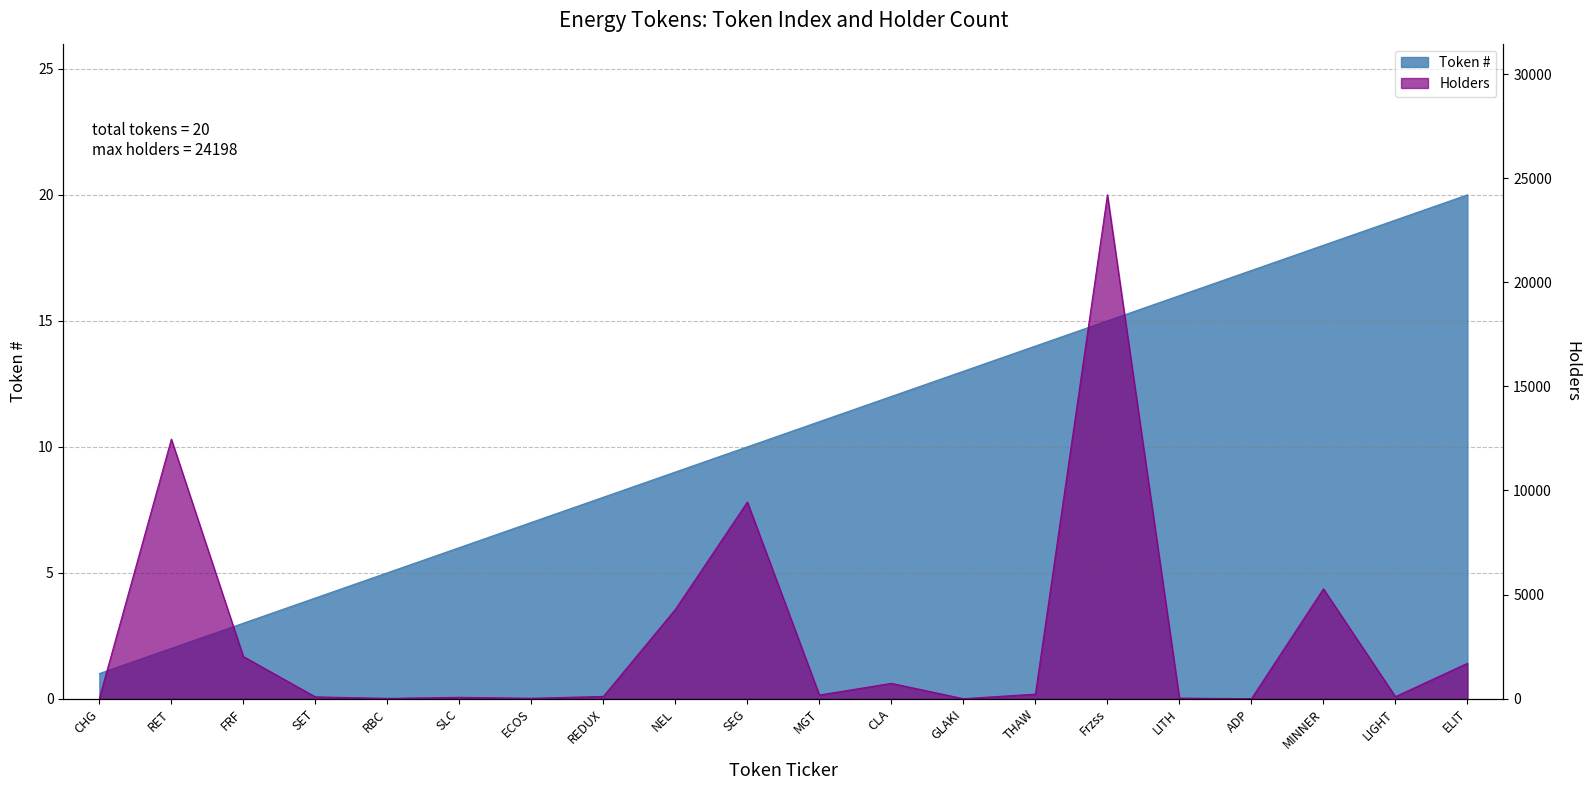

Which series has the largest total across all categories?

Holders